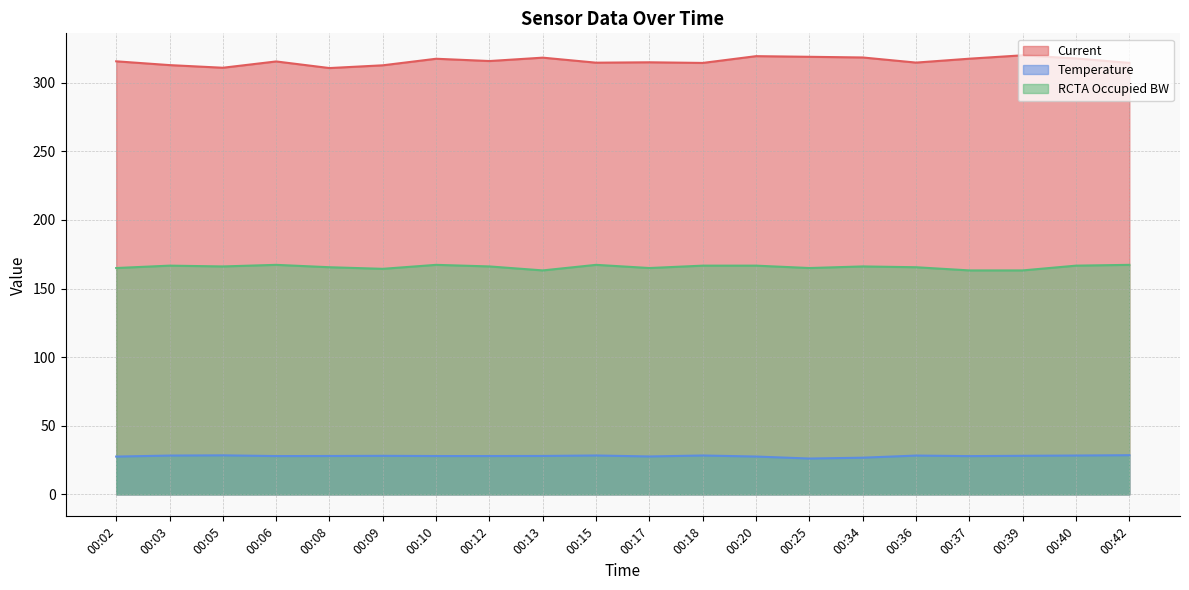

Reading left to right, extract all data points from this chart.

Current: 315.6	312.9	310.9	315.5	310.7	312.7	317.5	315.8	318.3	314.6	314.9	314.5	319.4	318.9	318.4	314.7	317.5	320.0	317.7	314.5
Temperature: 27.6	28.3	28.5	27.9	28.0	28.1	27.9	27.9	28.0	28.3	27.6	28.3	27.6	26.1	26.7	28.3	27.9	28.1	28.3	28.6
RCTA Occupied BW: 165.0	166.7	166.1	167.3	165.6	164.4	167.3	166.1	163.2	167.3	165.0	166.7	166.7	165.0	166.1	165.6	163.2	163.2	166.7	167.3